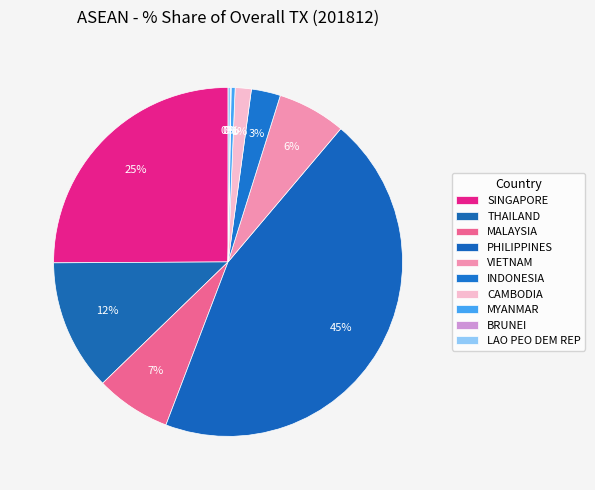

Is the sum of SINGAPORE and VIETNAM greater than half?

No